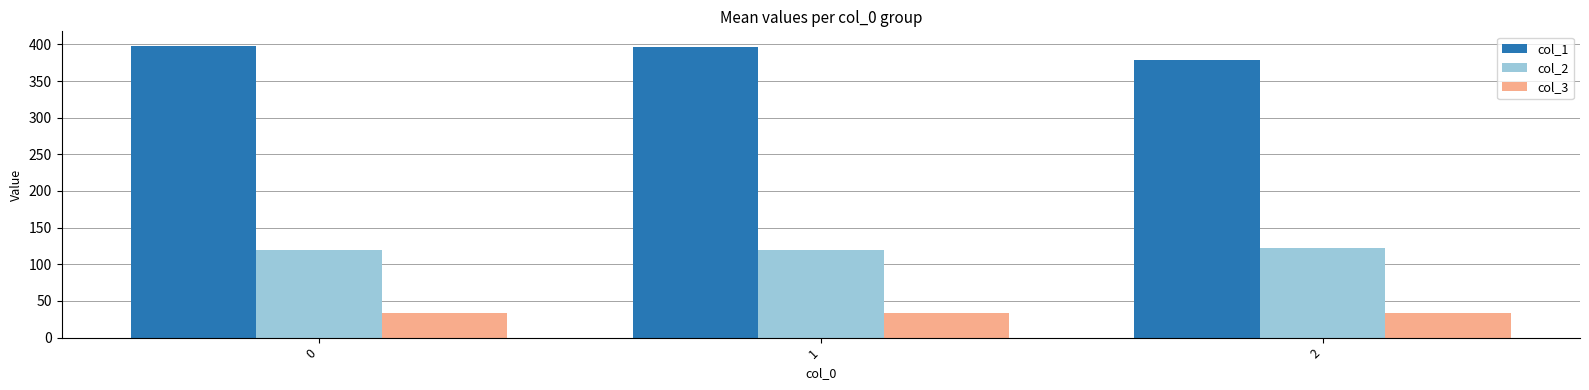

What is the value of the col_2 bar at the 1st from the left?

120.1